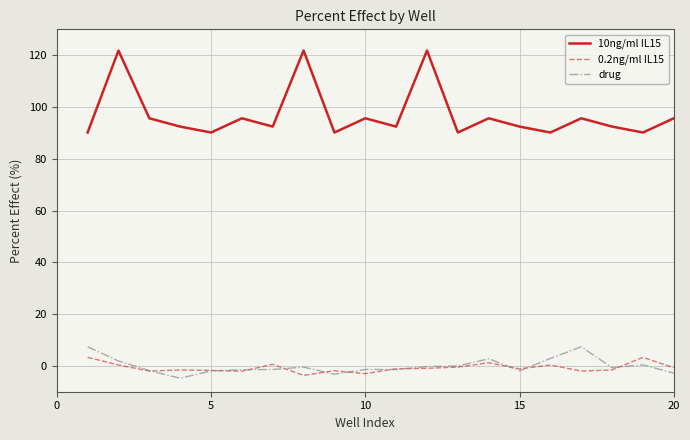

What is the smallest value displayed?

-4.8